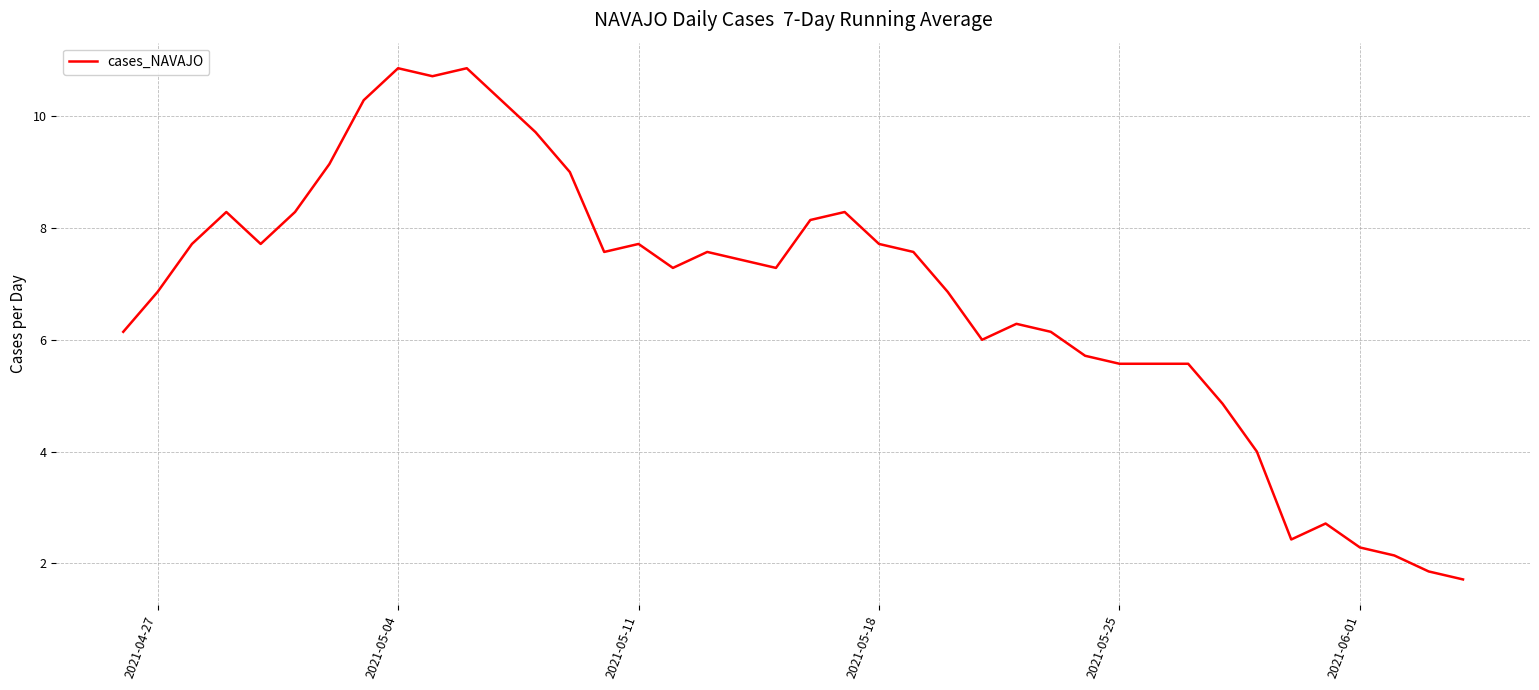

What is the smallest value displayed?

1.7